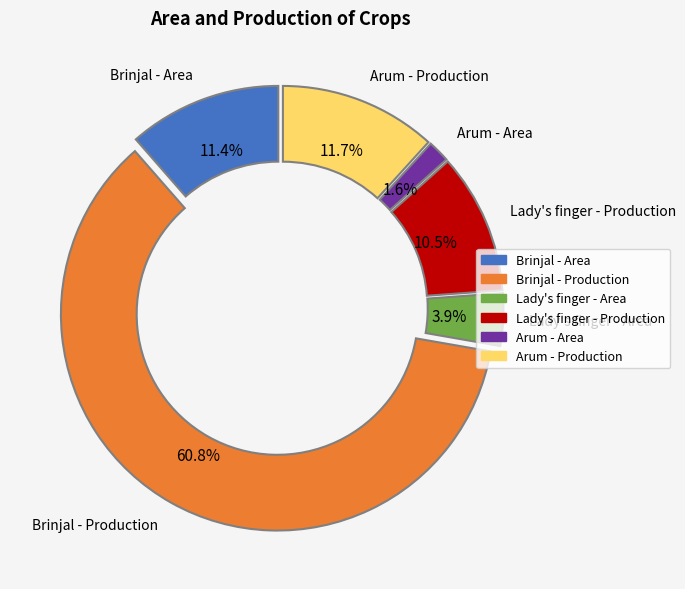

Does any single category account for the majority?

Yes